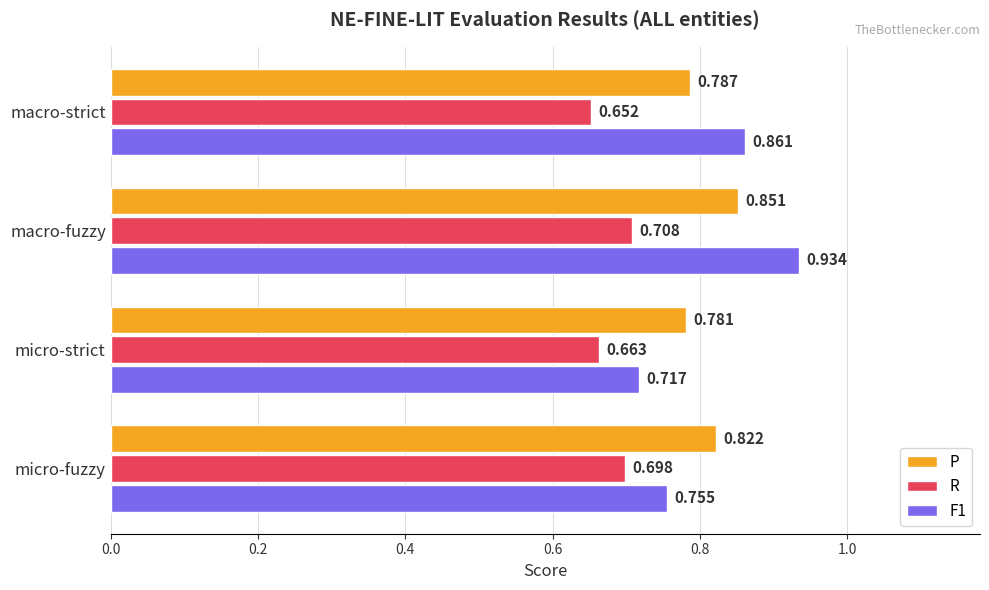

At which label is F1 closest to 0?

micro-strict